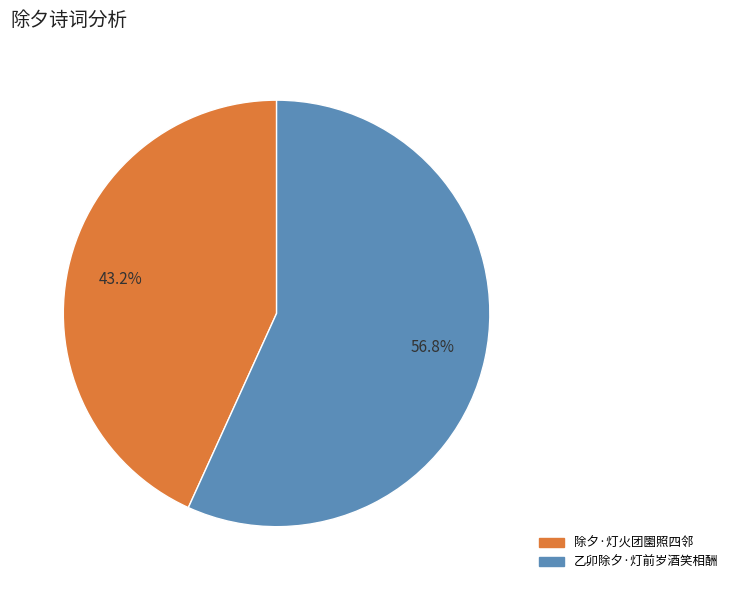

Count the number of slices in the pie.

2